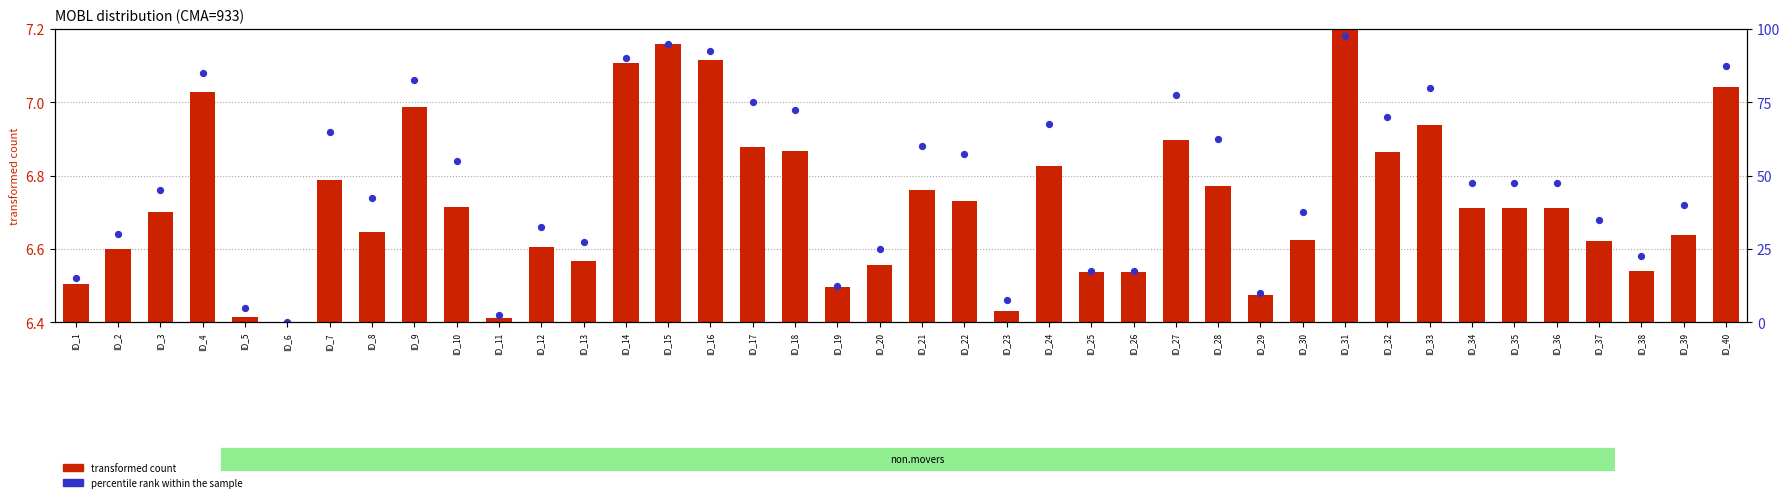

What are all the series names shown in the legend?

transformed count, percentile rank within the sample